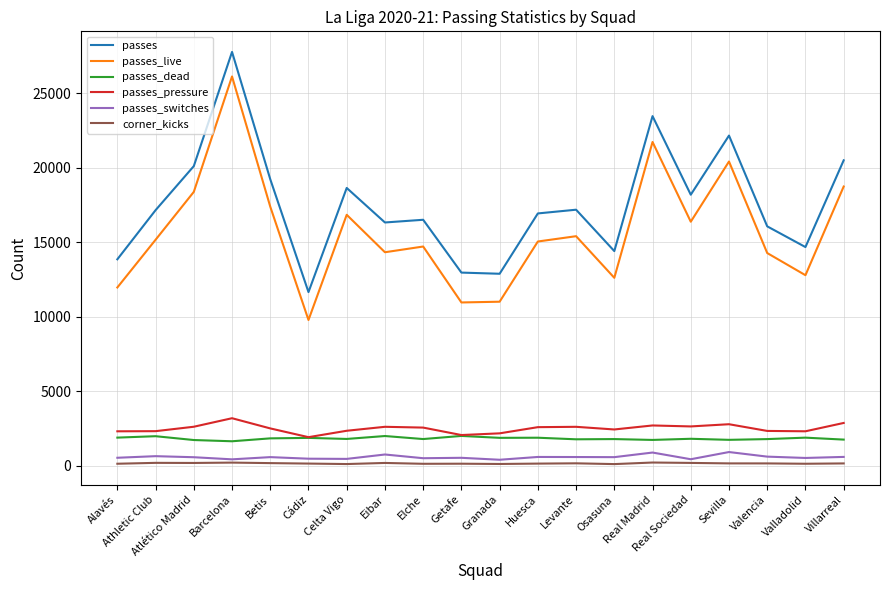

Which series has the widest spread of values?

passes_live